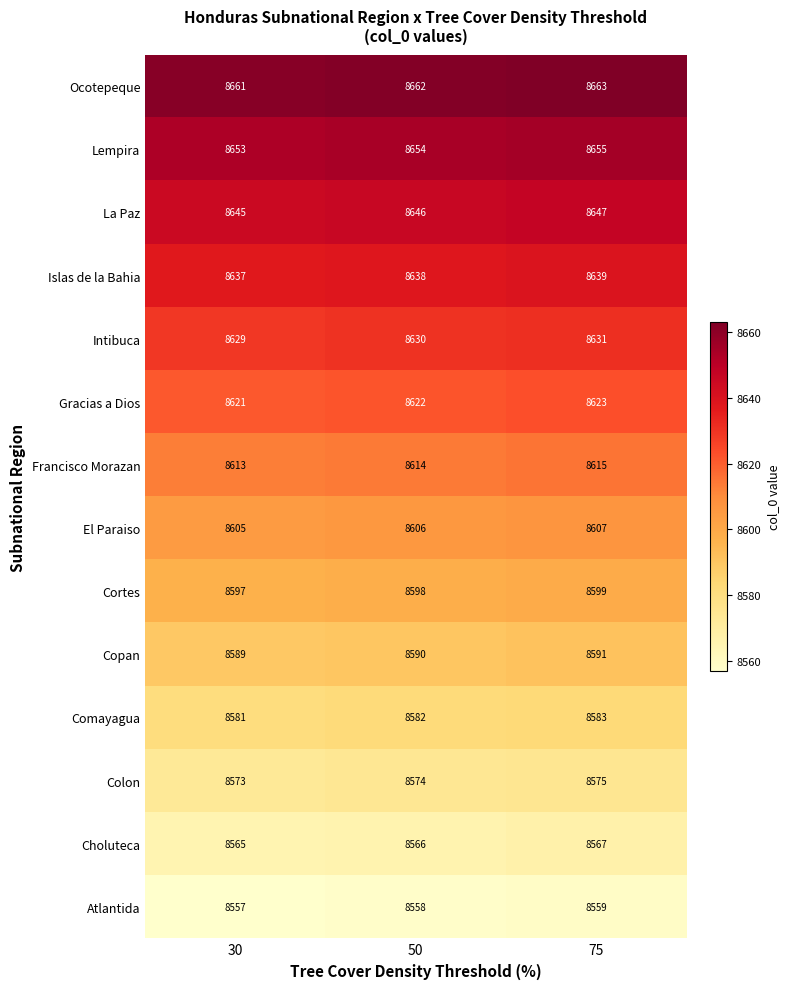

The El Paraiso series shows 5901 at 30. True or false?

False